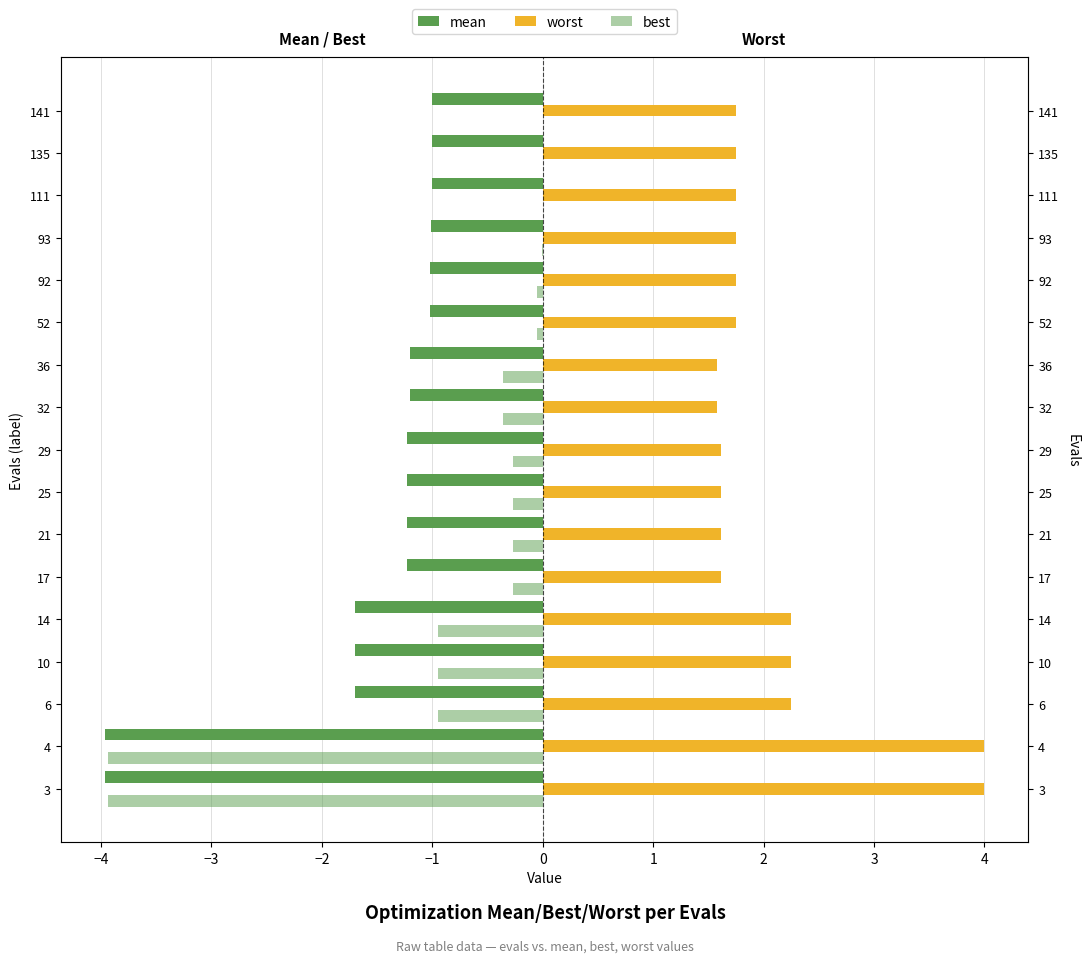

Are the bars grouped side by side (vs. stacked)?

Yes